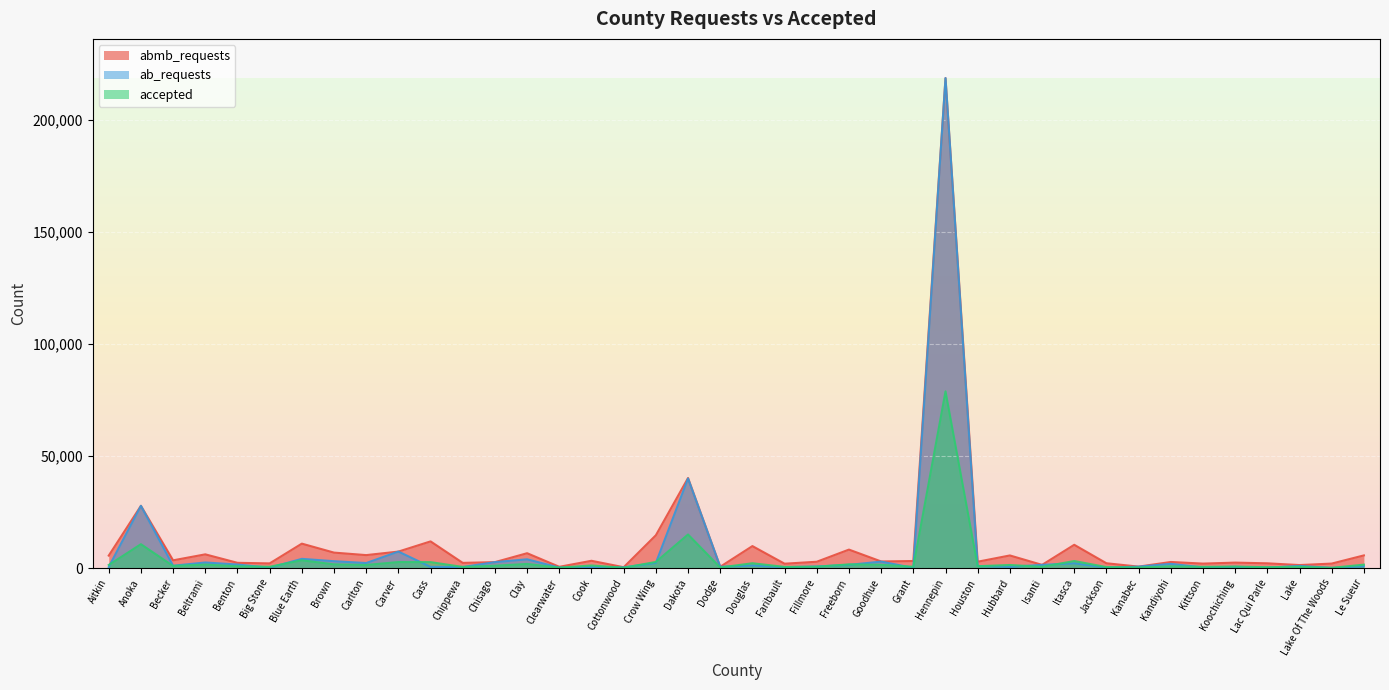

What position from the left is Chisago?

13